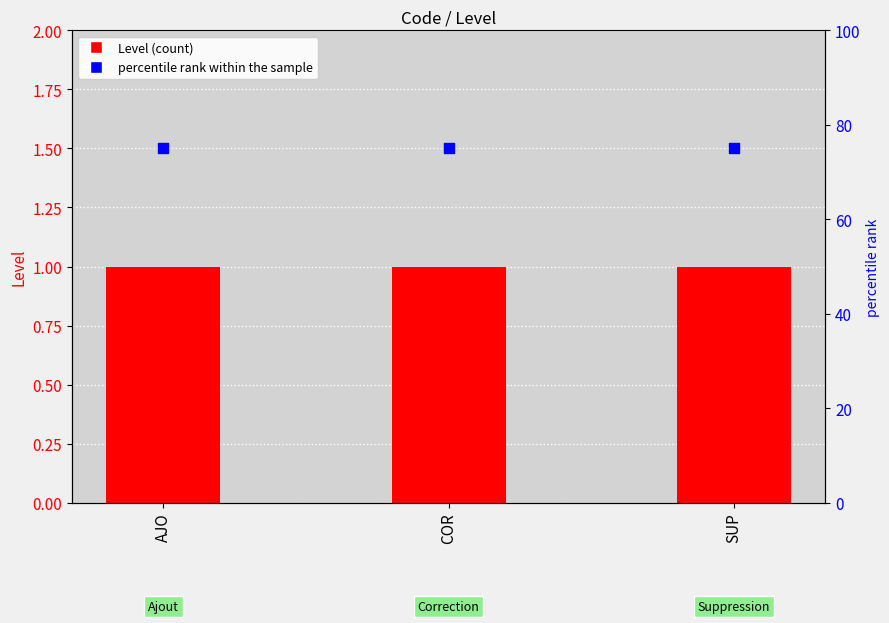

What are all the series names shown in the legend?

Level, percentile rank within the sample